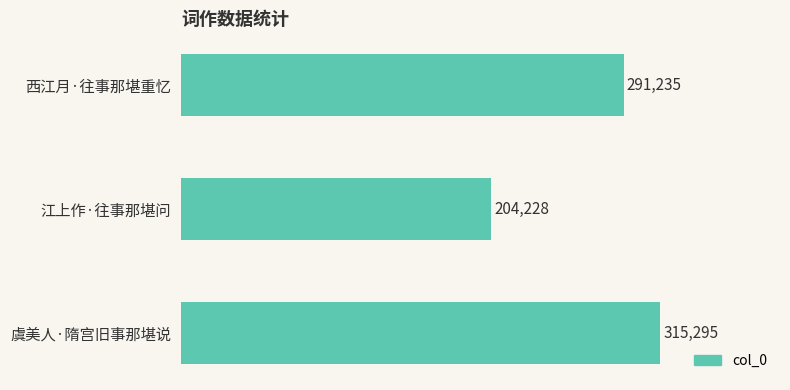

What is the maximum value shown in the chart?

315295